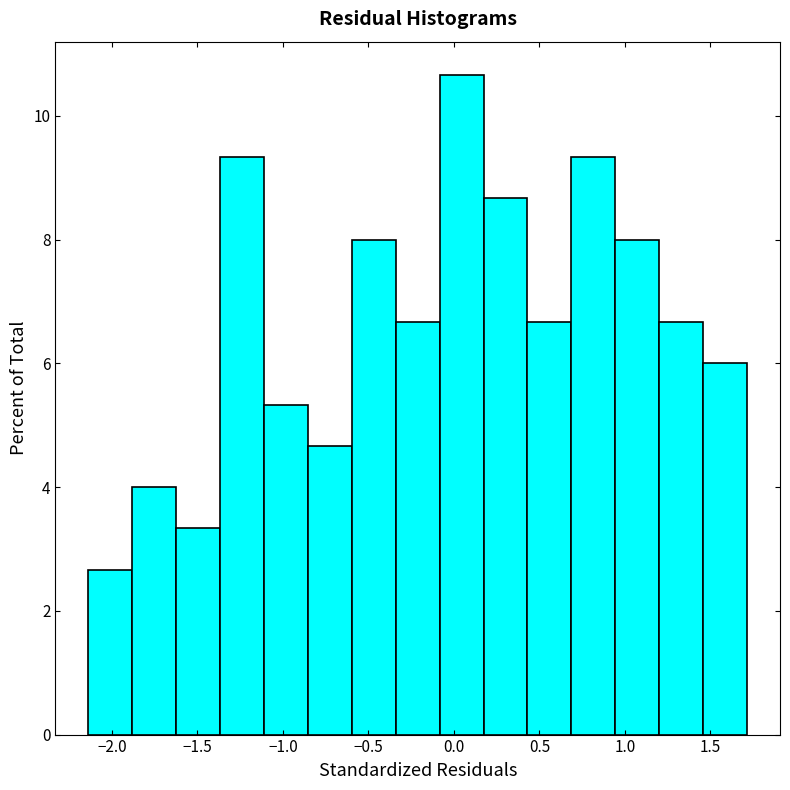

Reading left to right, list every bar in this chart as the range it spans on the x-axis followed by its height. Neither the bar edges nor the heights are printed on the chart, so give them approximately, as read against the axes.

-2.15 to -1.90: 2.6
-1.90 to -1.60: 4.0
-1.60 to -1.35: 3.4
-1.35 to -1.10: 9.4
-1.10 to -0.85: 5.4
-0.85 to -0.60: 4.6
-0.60 to -0.35: 8.0
-0.35 to -0.10: 6.6
-0.10 to 0.15: 10.6
0.15 to 0.45: 8.6
0.45 to 0.70: 6.6
0.70 to 0.95: 9.4
0.95 to 1.20: 8.0
1.20 to 1.45: 6.6
1.45 to 1.70: 6.0